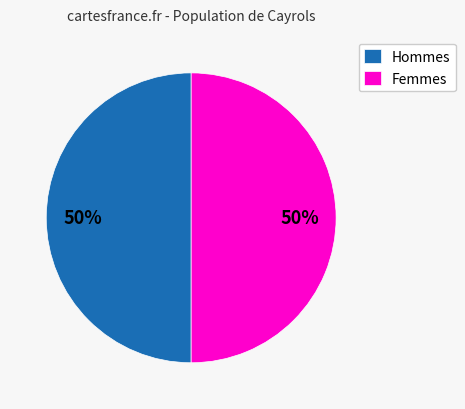

What percentage is the Hommes slice, to the nearest percent?

50%